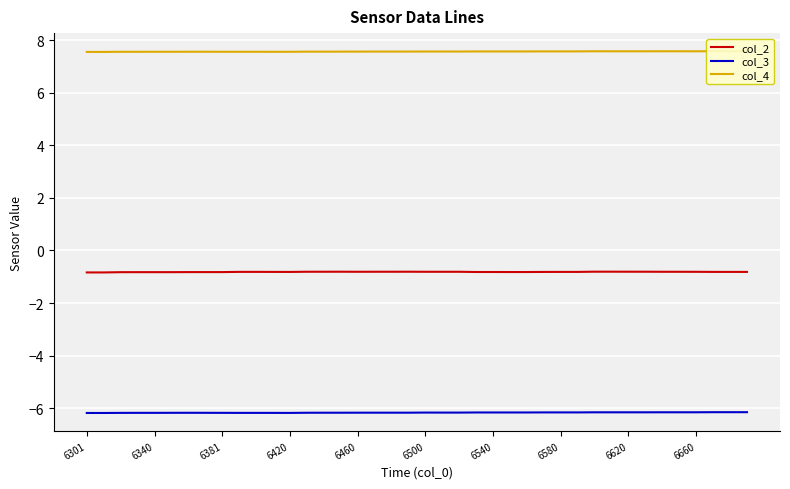

True or false: col_3 and col_2 intersect in this chart.

False